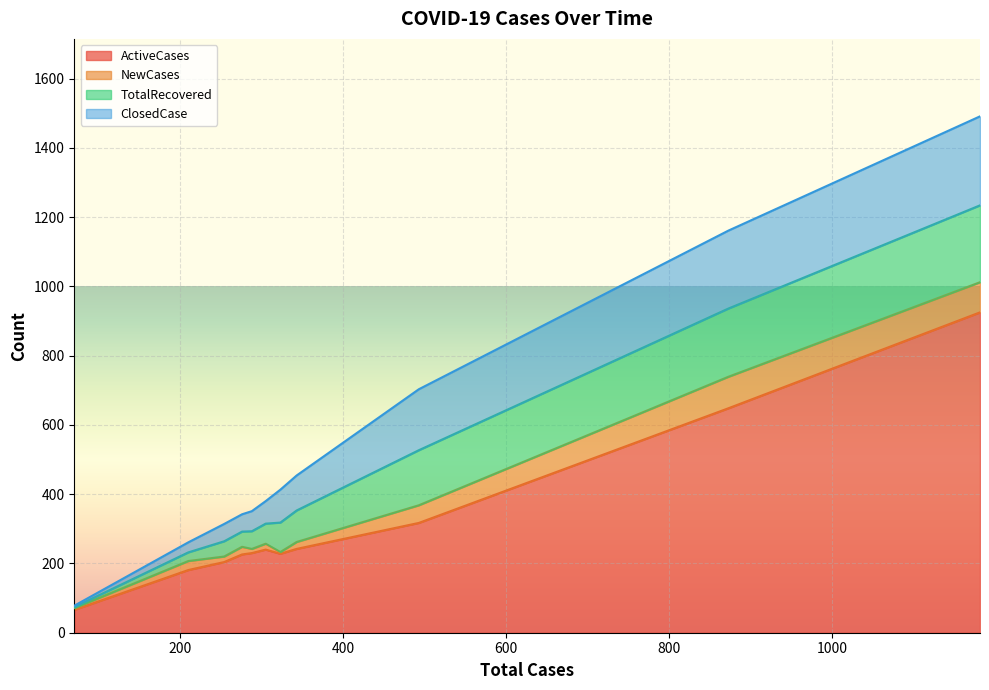

Reading right to left, list all the values displayed in this chart.

ActiveCases: 1182=925	873=648	493=317	343=242	323=228	305=240	288=230	276=226	254=204	210=181	70=66	70=66
NewCases: 1182=87	873=91	493=51	343=20	323=5	305=17	288=12	276=22	254=16	210=26	70=5	70=5
TotalRecovered: 1182=222	873=197	493=159	343=91	323=85	305=58	288=51	276=44	254=44	210=25	70=3	70=3
ClosedCase: 1182=257	873=225	493=176	343=101	323=95	305=65	288=58	276=50	254=50	210=29	70=4	70=4